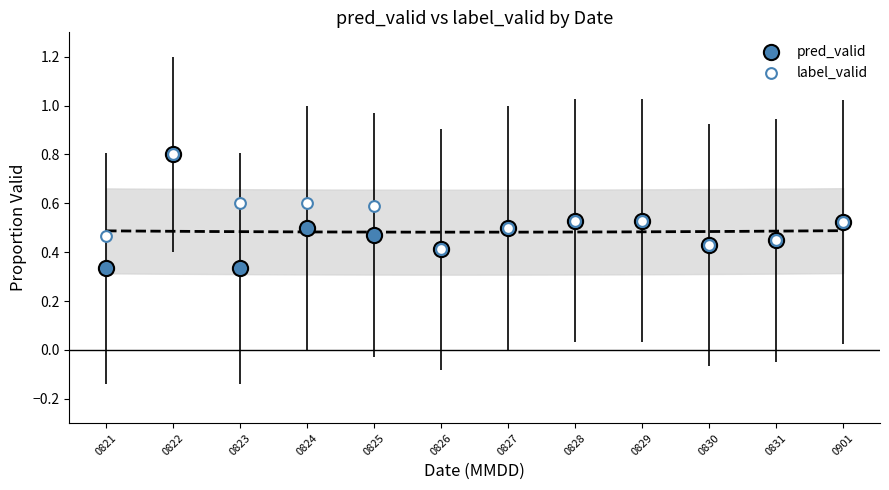

Which series has the largest Y range (max minus min)?

pred_valid